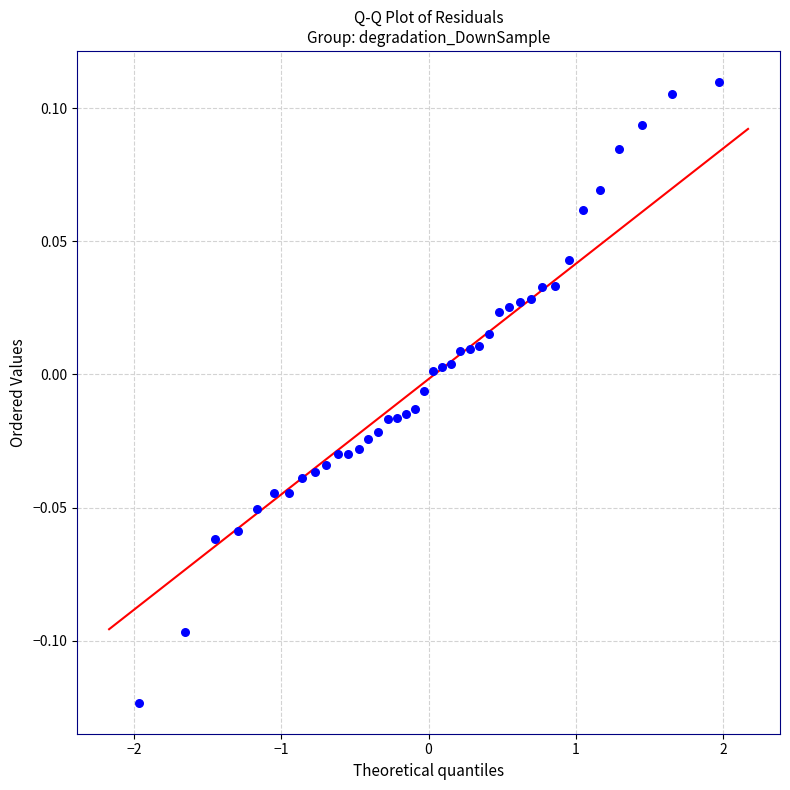

What is the range of X values (max minus min)?

3.9